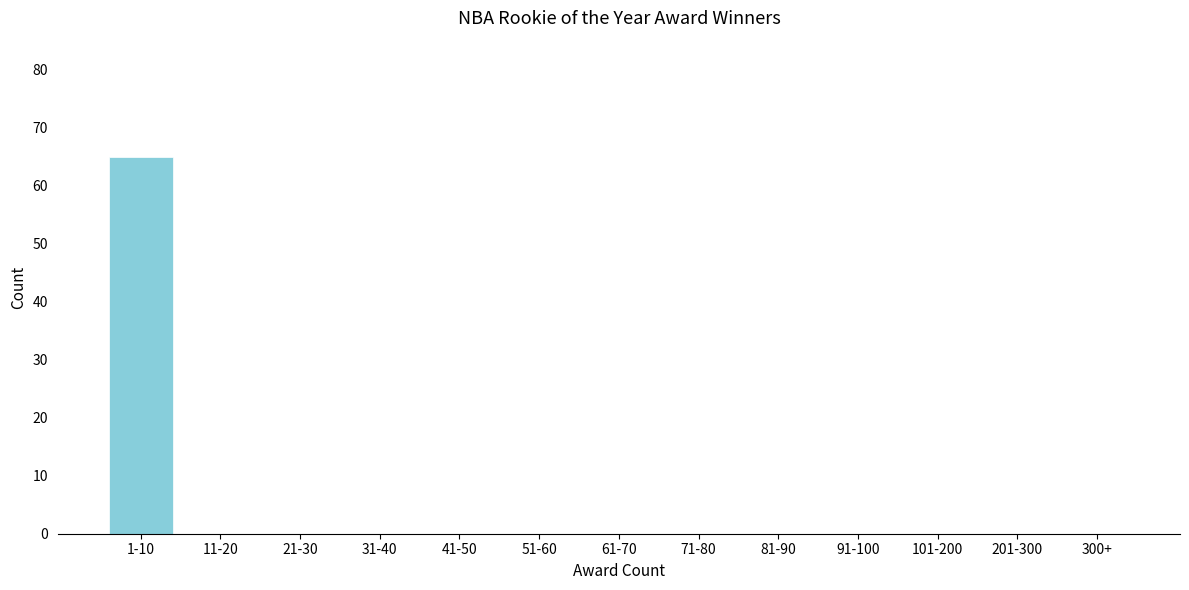

Reading right to left, transcribe all the data shown in this chart.

300+=0	201-300=0	101-200=0	91-100=0	81-90=0	71-80=0	61-70=0	51-60=0	41-50=0	31-40=0	21-30=0	11-20=0	1-10=65